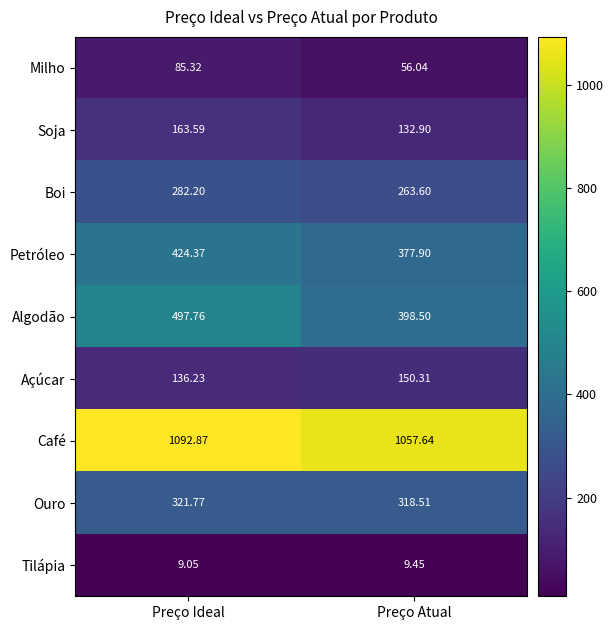

Which series has the largest total across all categories?

Café